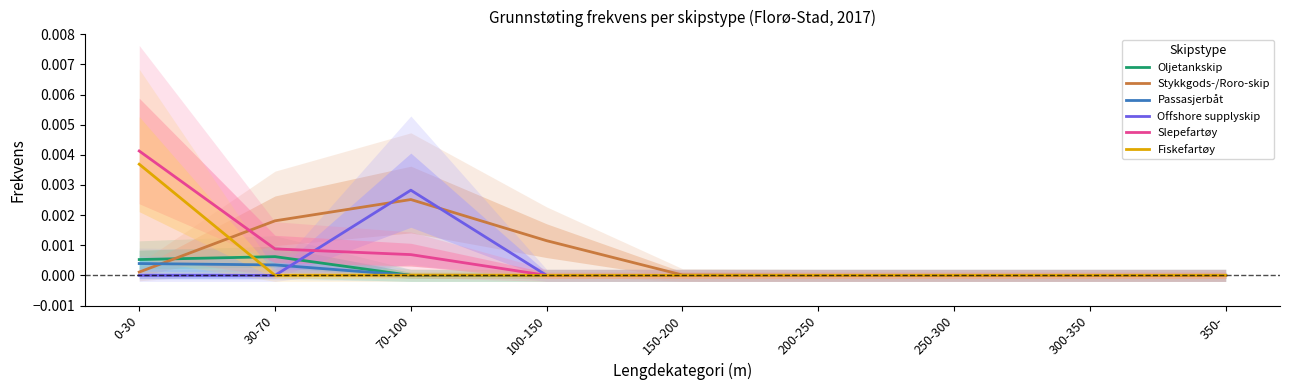

Where do Slepefartøy and Stykkgods-/Roro-skip first cross each other?

0-30 and 30-70